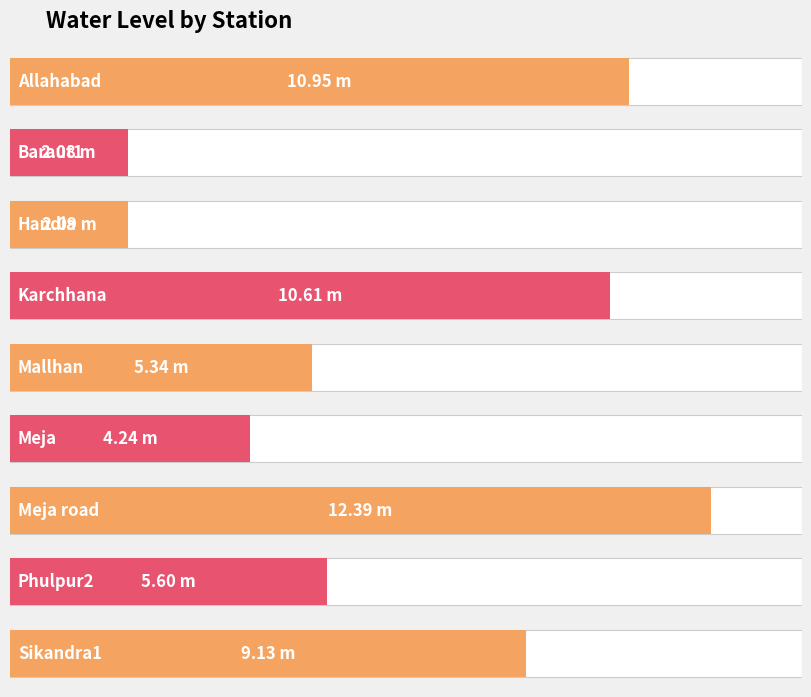

What is the difference between the values at Karchhana and Baraut1?

8.5